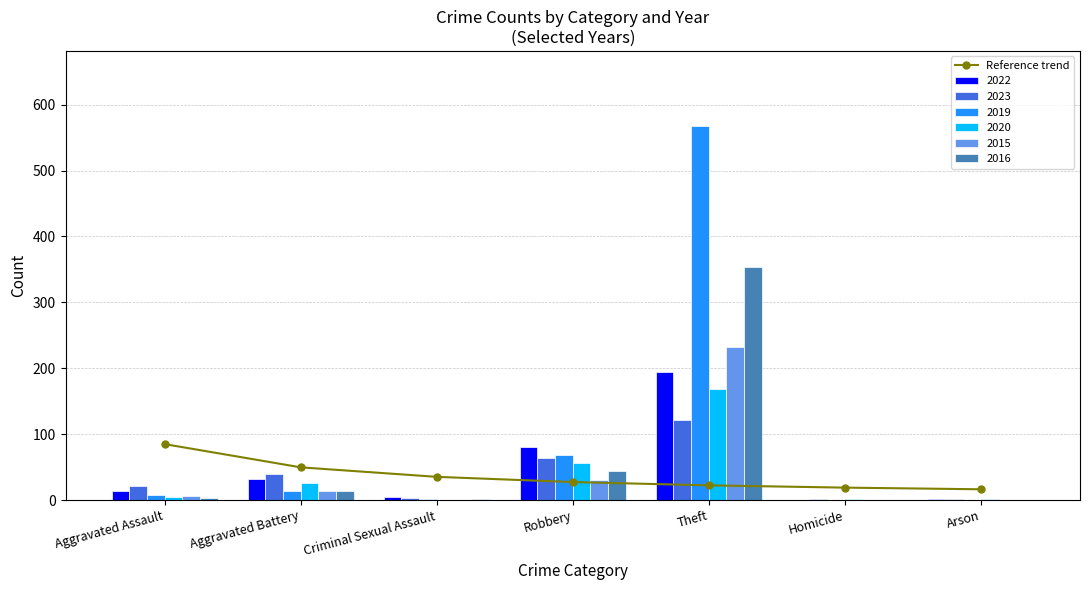

Is it true that the value at Criminal Sexual Assault is 60.8?

False